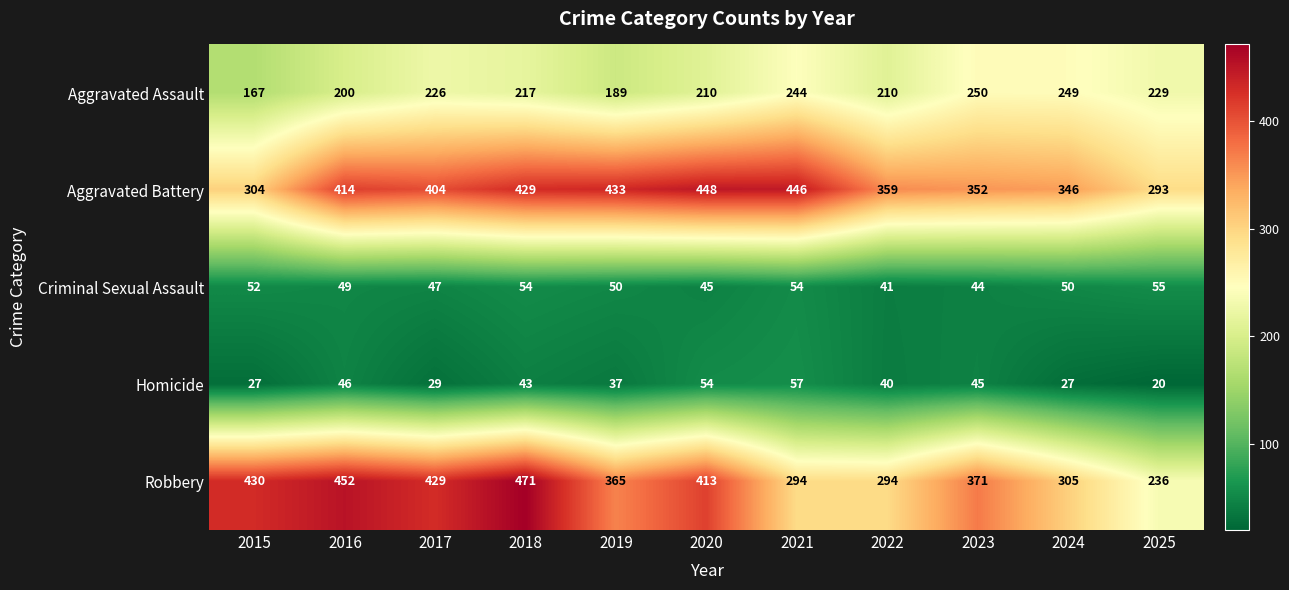

How many data points does each series have?

11